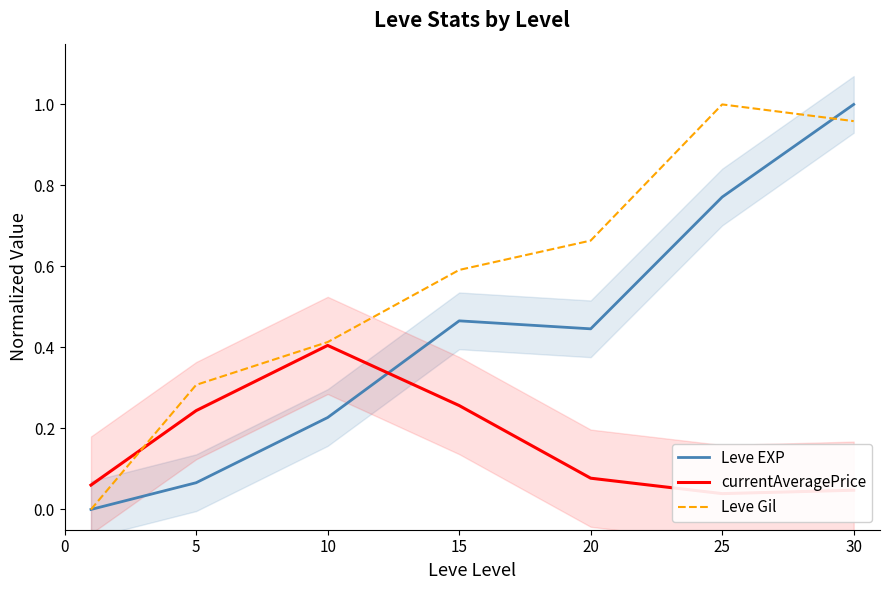

True or false: currentAveragePrice has a value of 0.3 at 5.

False